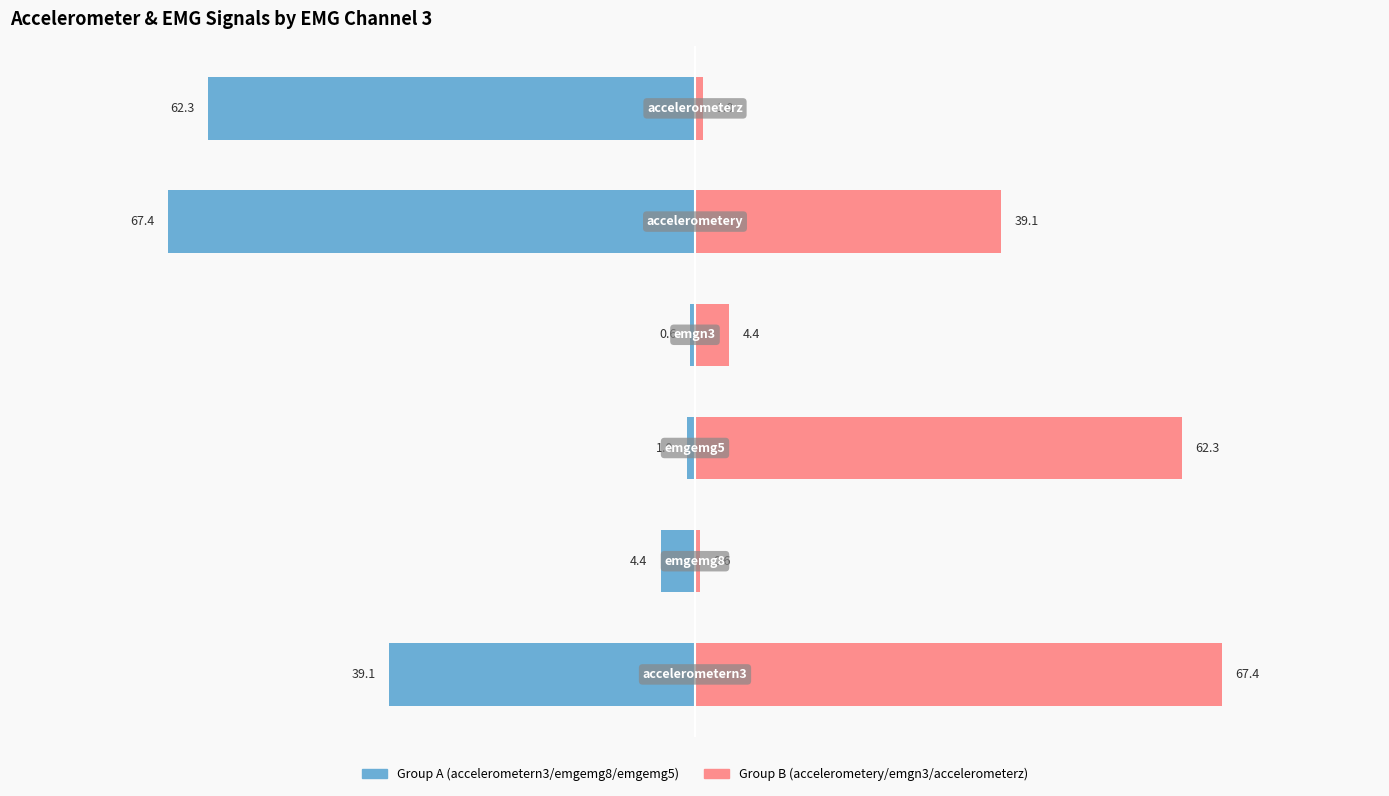

The accelerometery/emgn3/accelerometerz series shows 0.6 at 1. True or false?

True